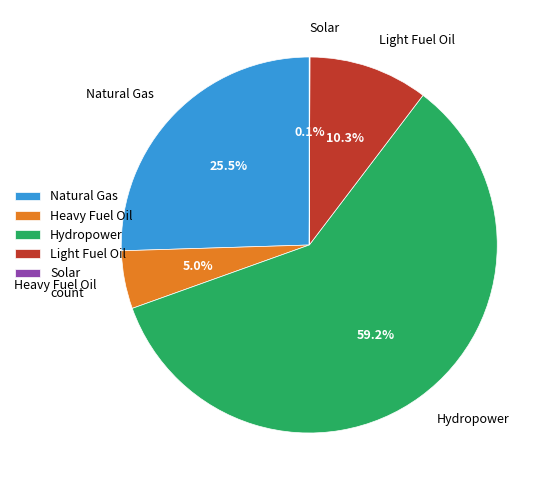

Is the sum of Light Fuel Oil and Heavy Fuel Oil greater than half?

No